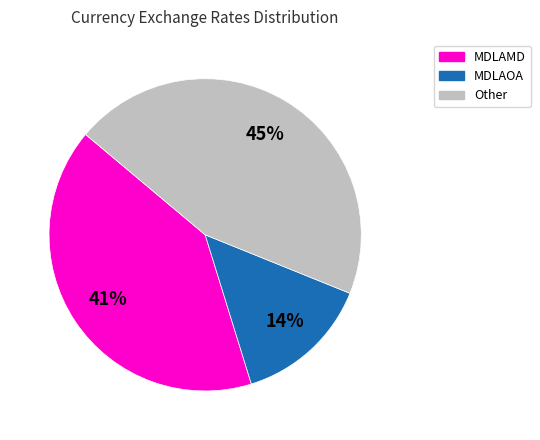

Is there any slice that represents more than half of the pie?

No